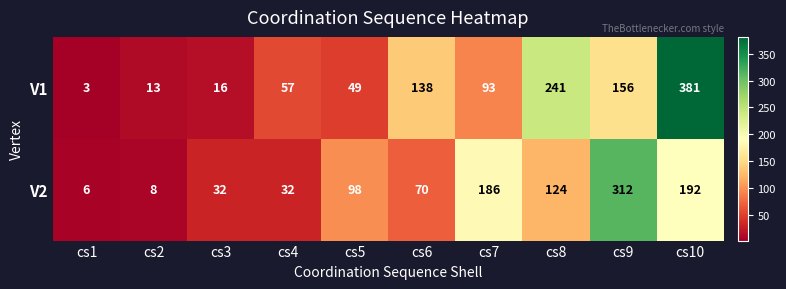

What is the highest value of the V1 series?

381